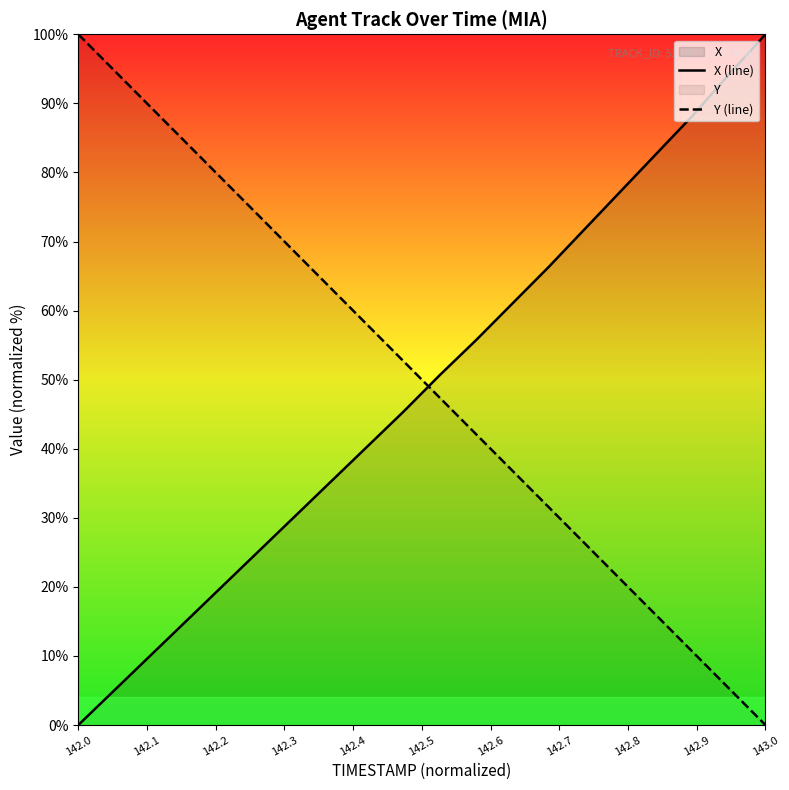

What is the maximum value for Y (line)?

100.0